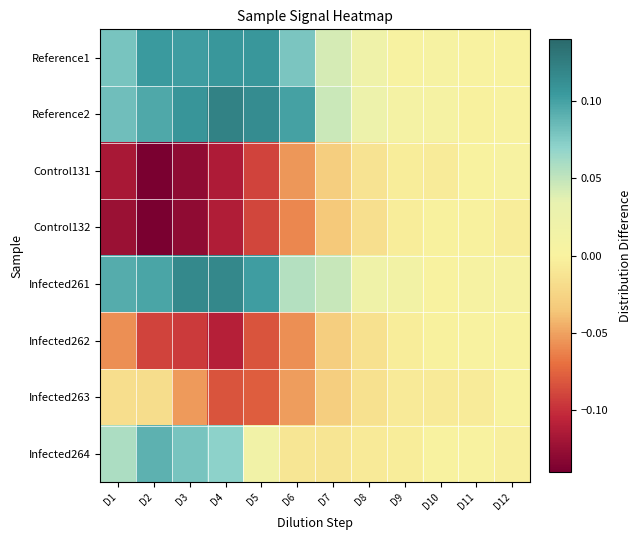

What is the spread (max minus min) of values at D1?

0.2